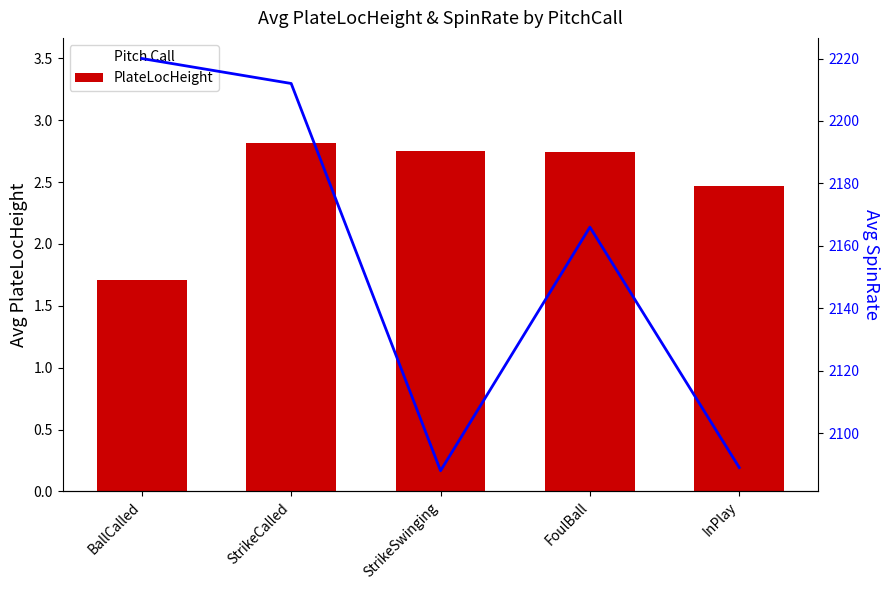

True or false: PlateLocHeight has a value of 2.5 at BallCalled.

False